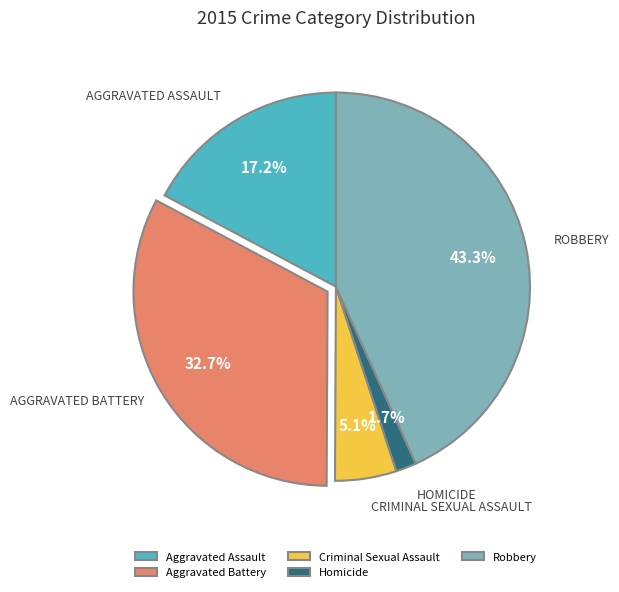

Rank the categories by value from highest to lowest.

Robbery, Aggravated Battery, Aggravated Assault, Criminal Sexual Assault, Homicide